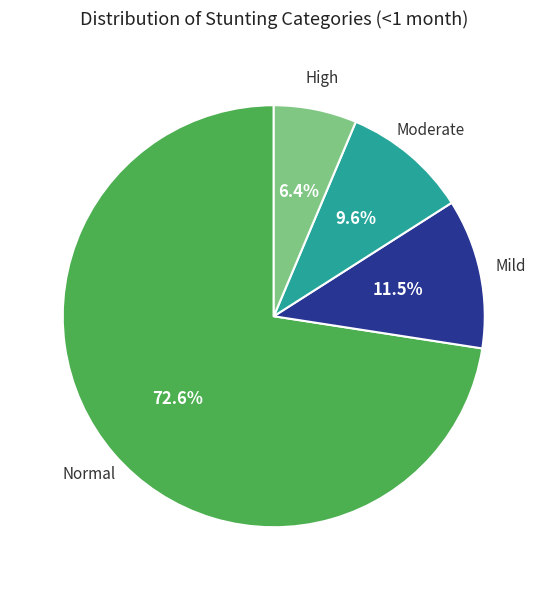

Does any single category account for the majority?

Yes